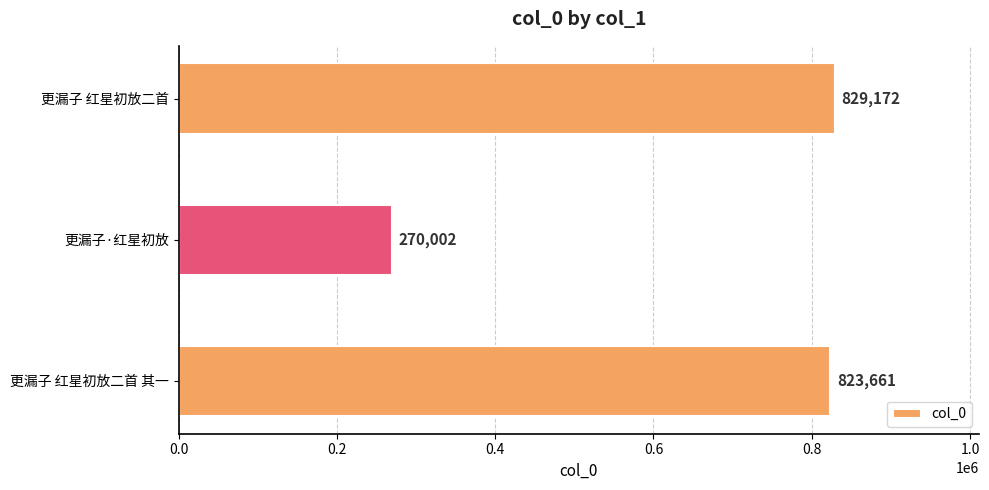

Reading top to bottom, list all the values displayed in this chart.

829172	270002	823661